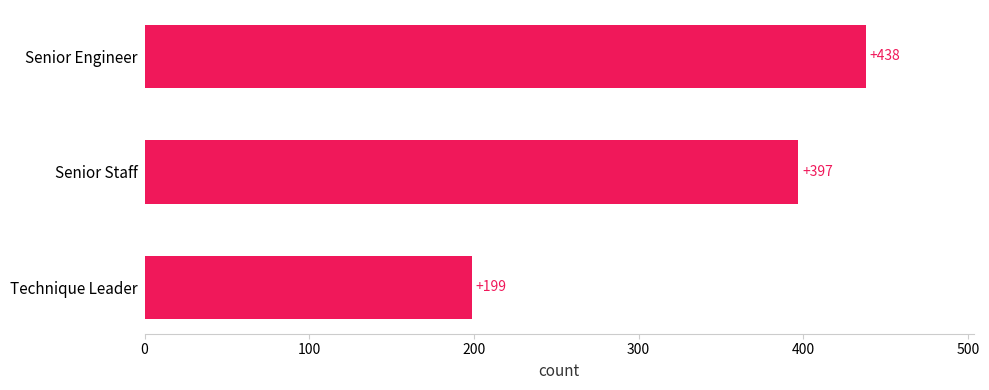

Are the bars grouped side by side (vs. stacked)?

No